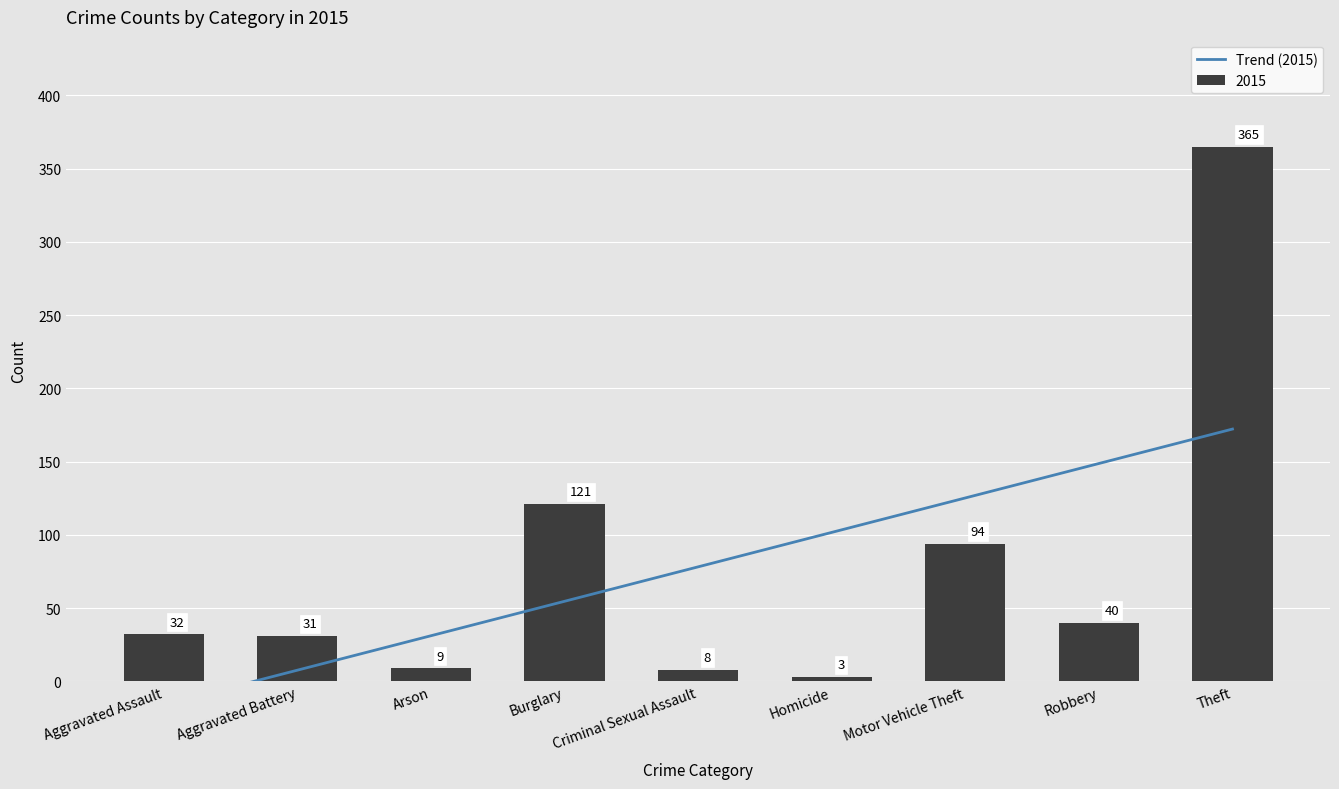

The 2015 series shows 32 at Aggravated Assault. True or false?

True